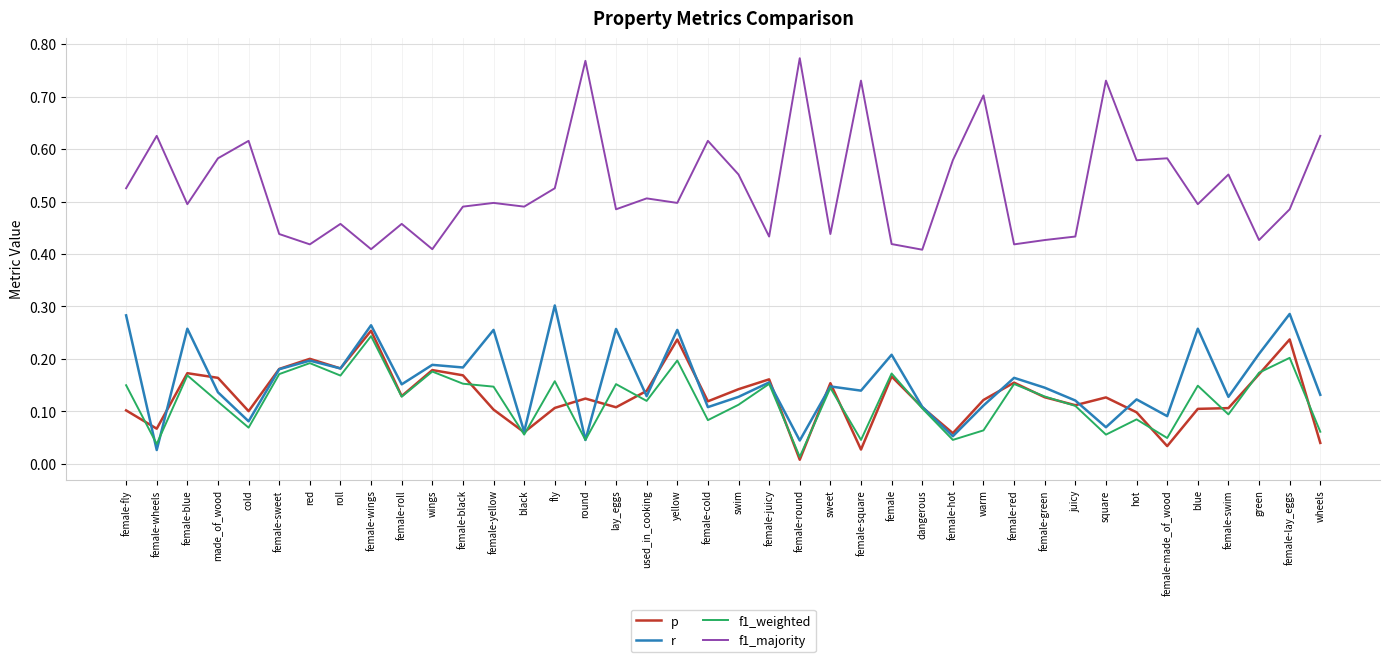

What position from the left is female-swim?

37